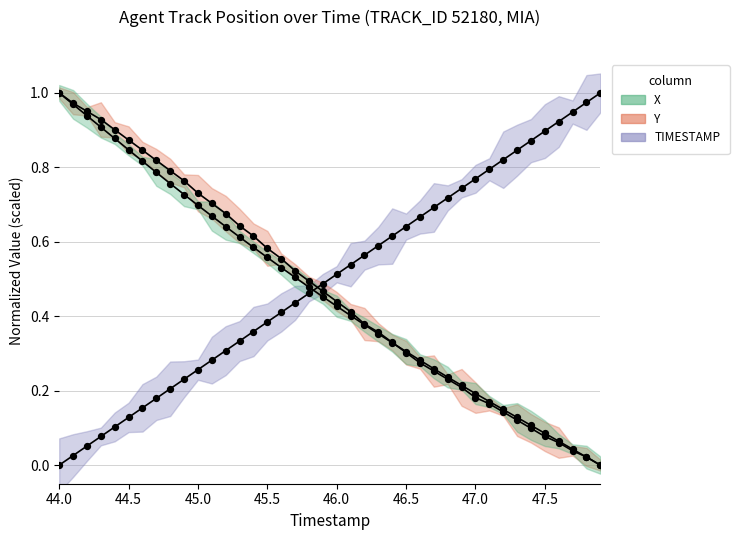

What is the total value across all series at 44.0?

2.0